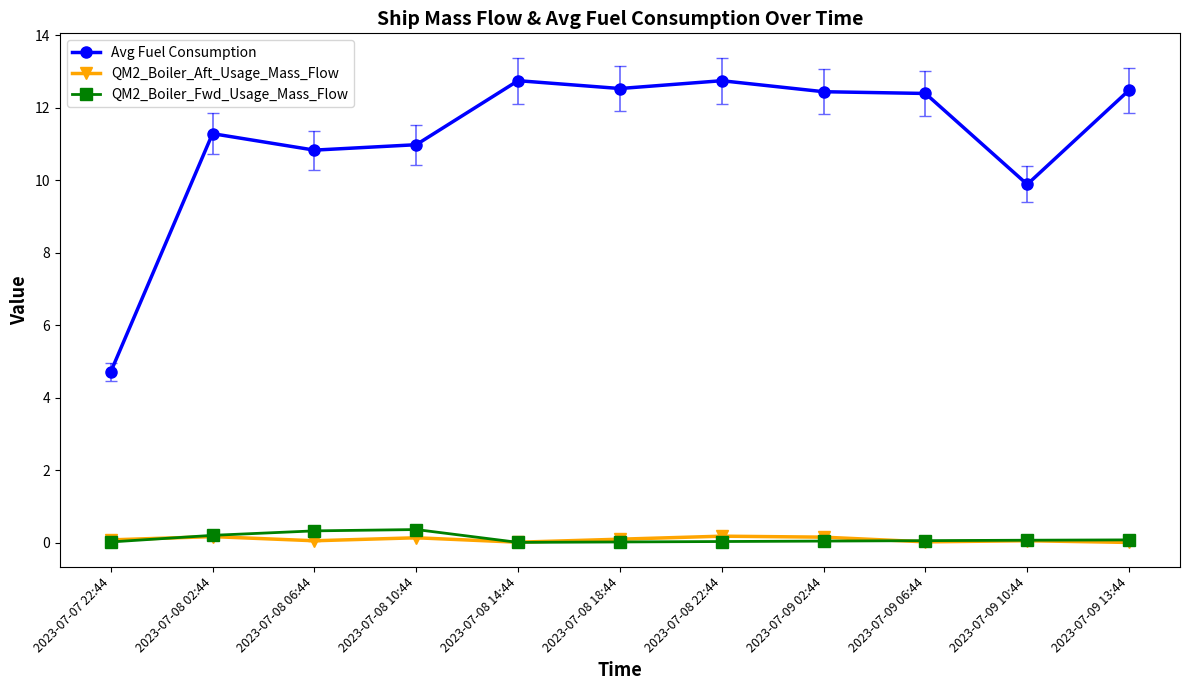

Does the chart display data point markers on the line(s)?

Yes